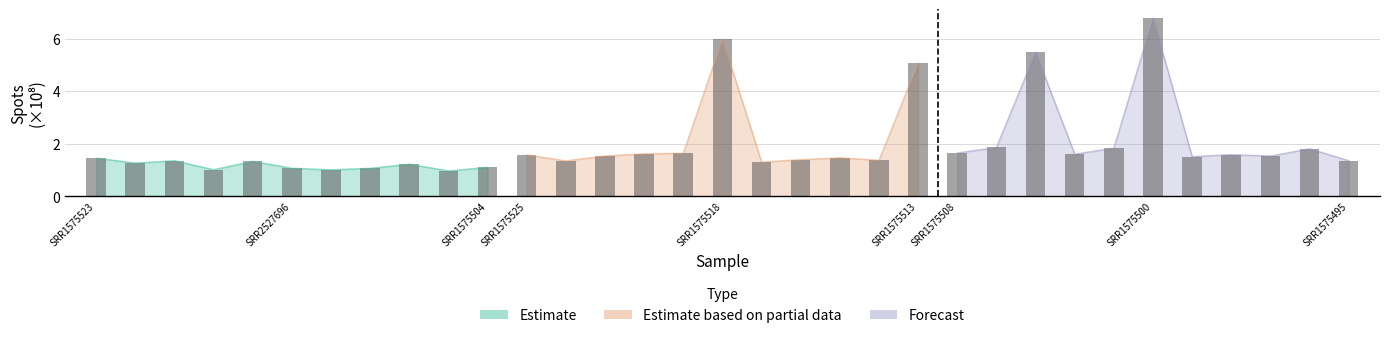

What is the value of the Estimate based on partial data bar at the 6th from the left?

6.0